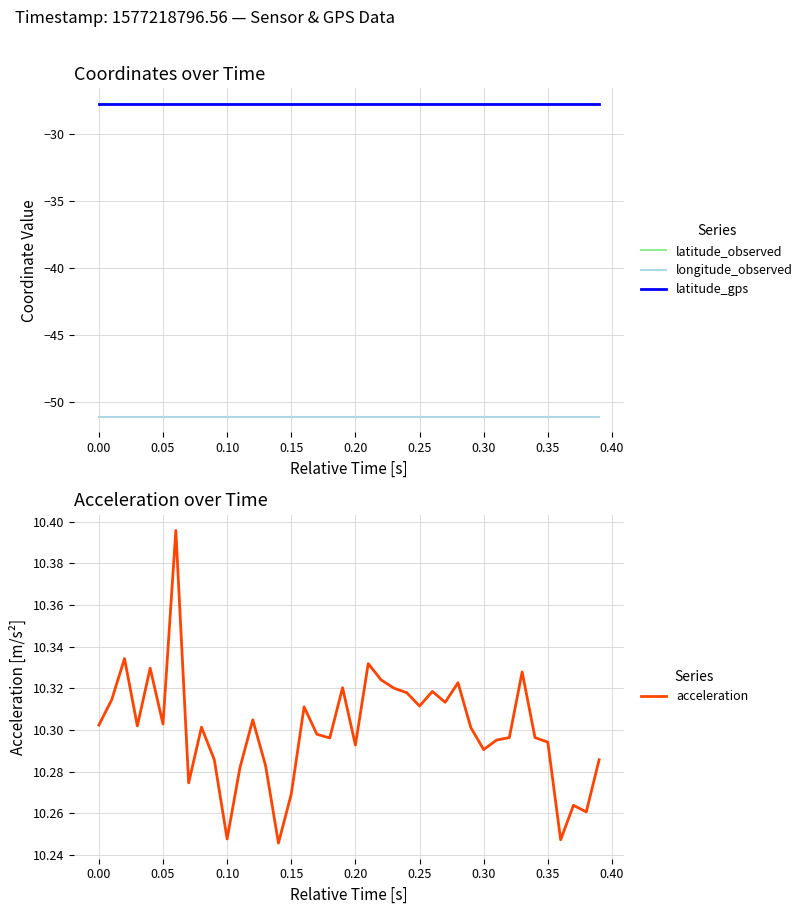

True or false: latitude_observed and longitude_observed cross at least once.

False